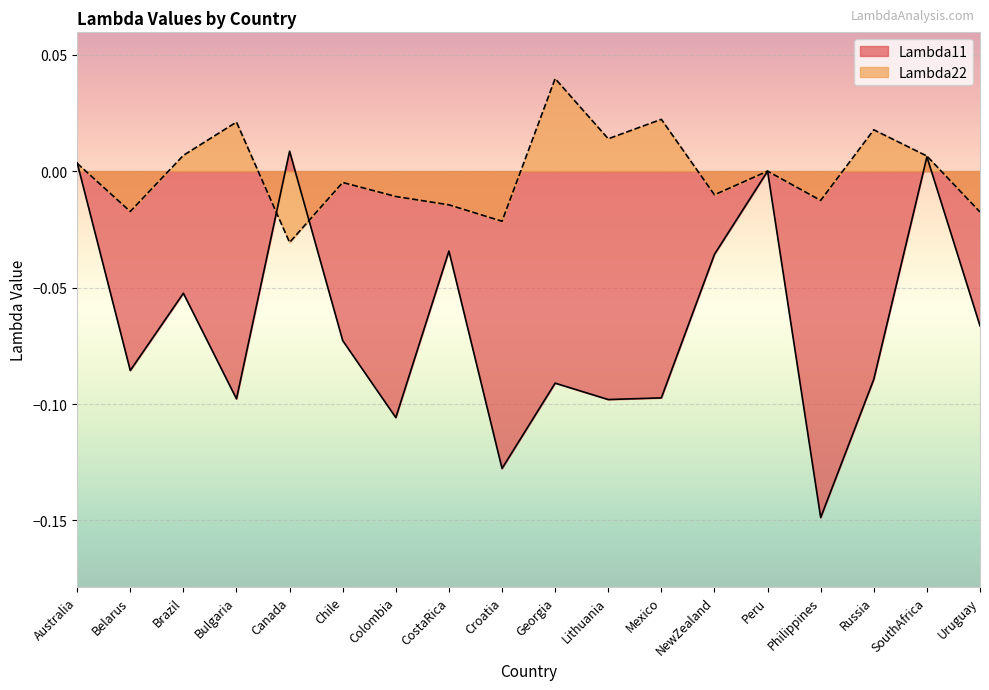

What is the difference between the second highest and minimum values in the Lambda11 series?

0.2